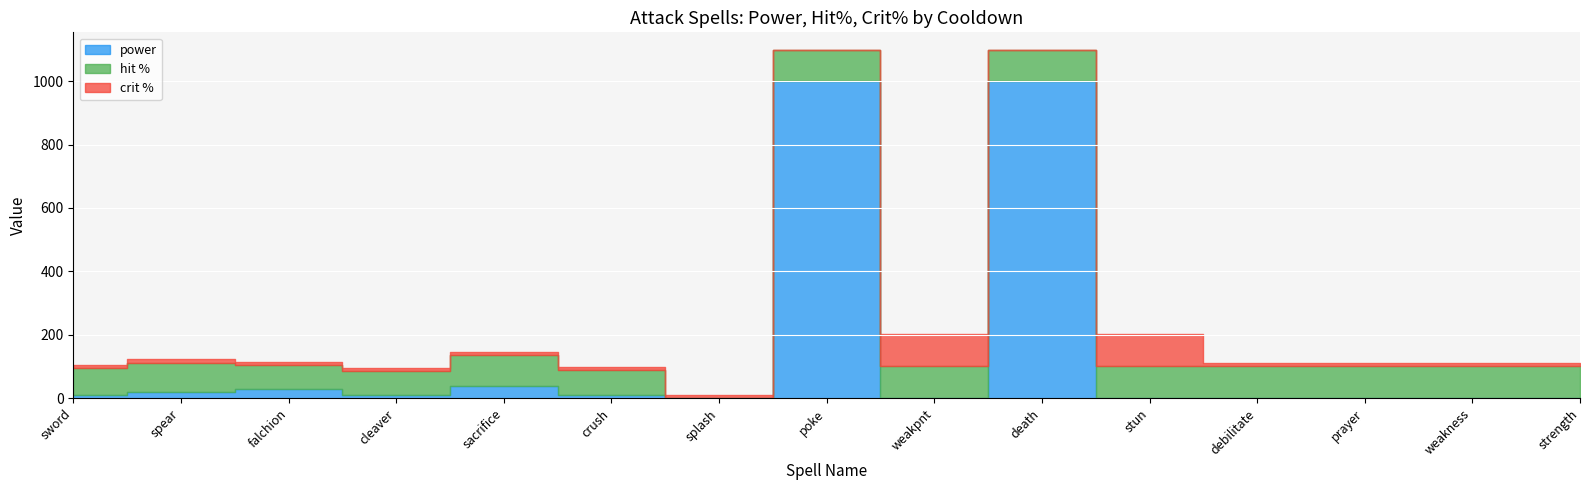

What is the total value across all series at prayer?

111